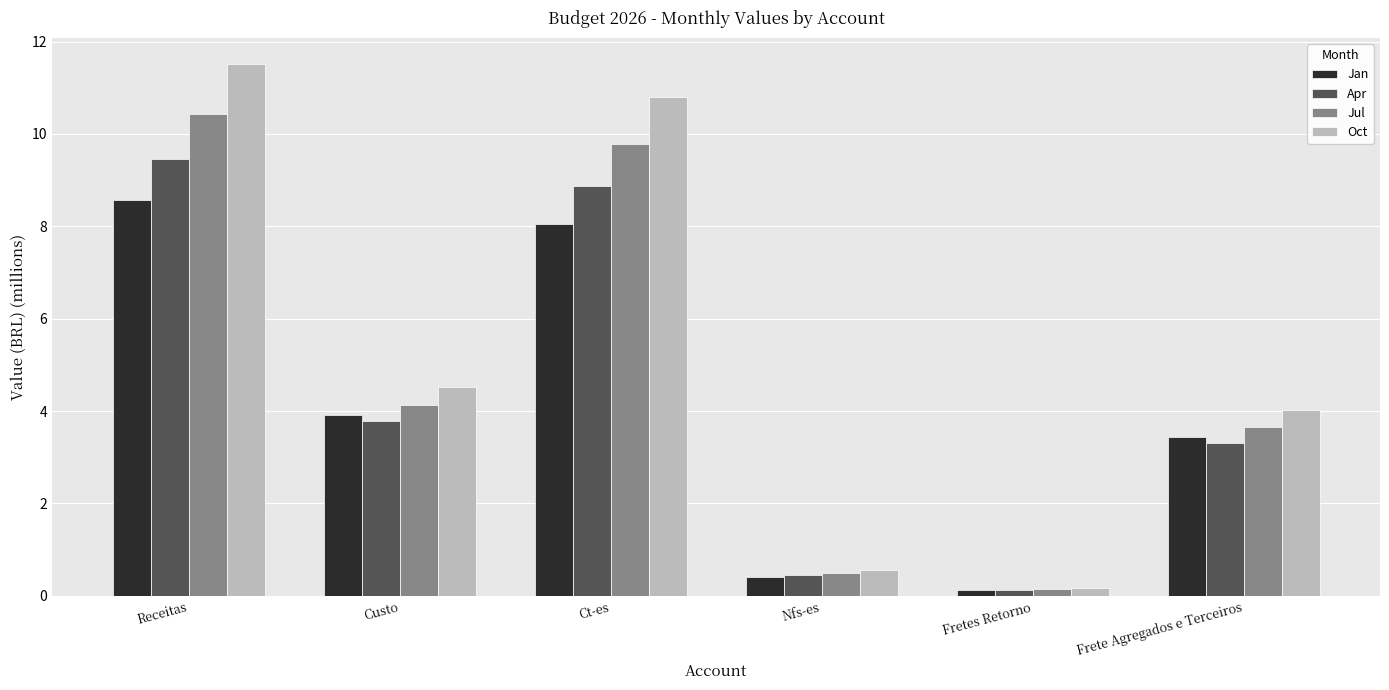

What is the highest value of the Oct series?

11.5